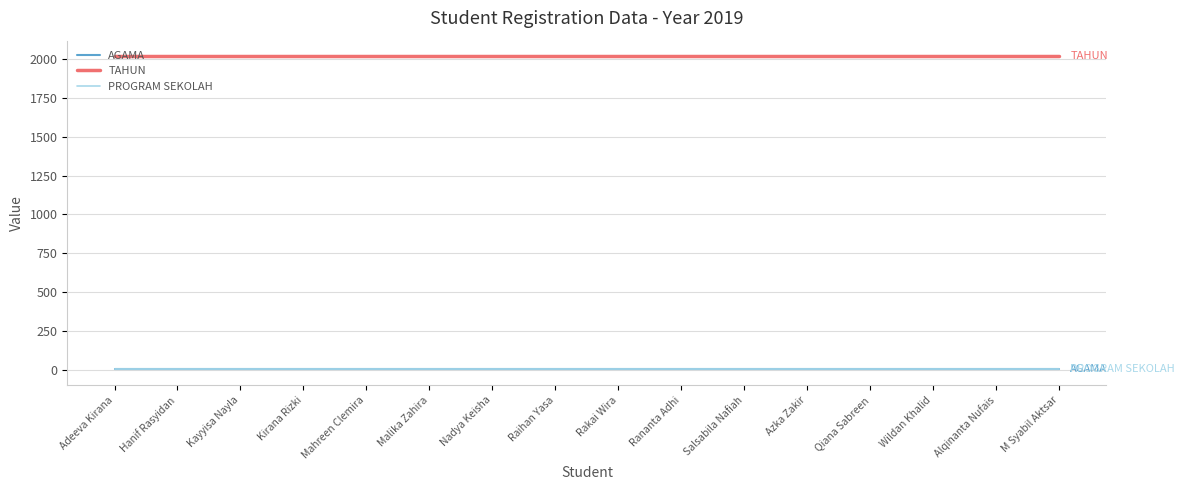

True or false: TAHUN and AGAMA cross at least once.

False